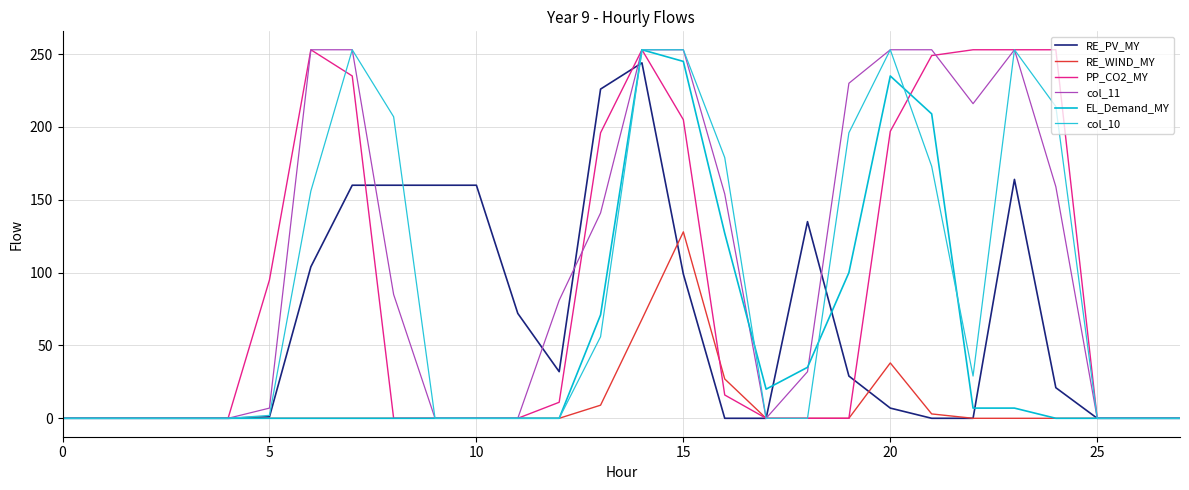

How many values in the RE_WIND_MY series exceed 0?

6